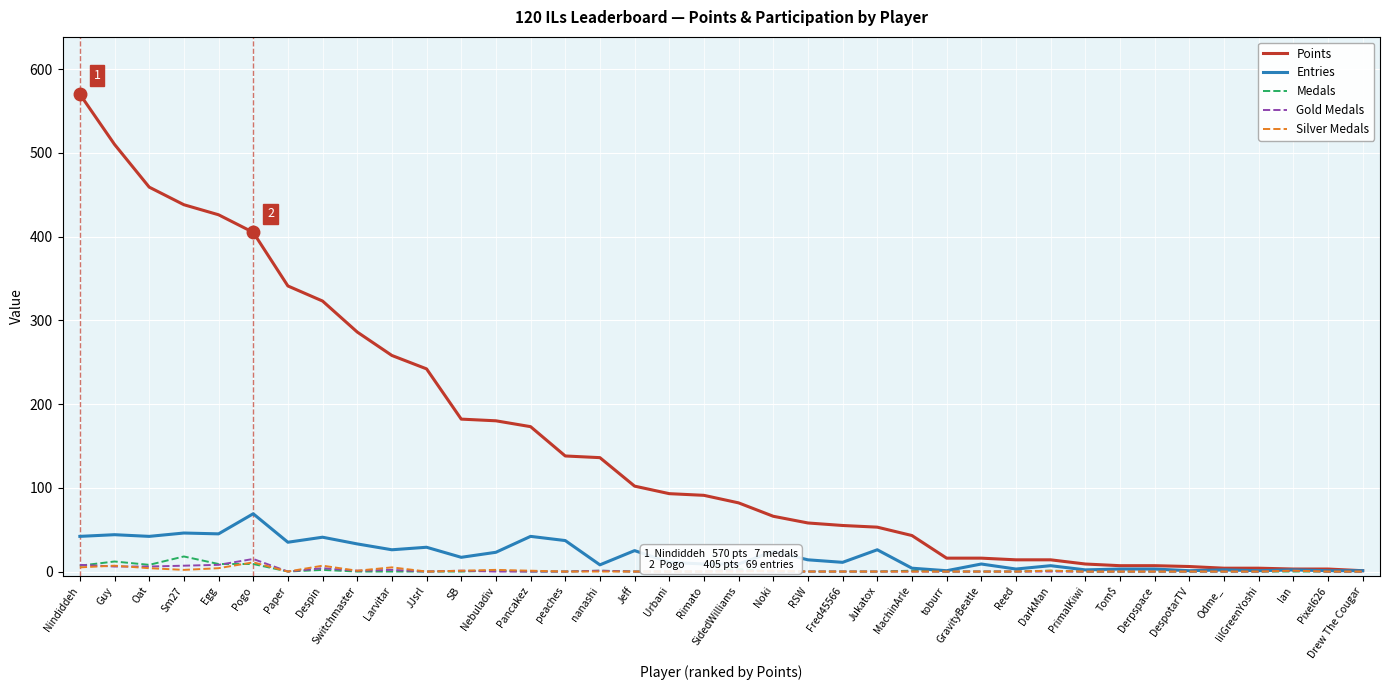

Between Nindiddeh and Odme_, which series saw the biggest shift?

Points